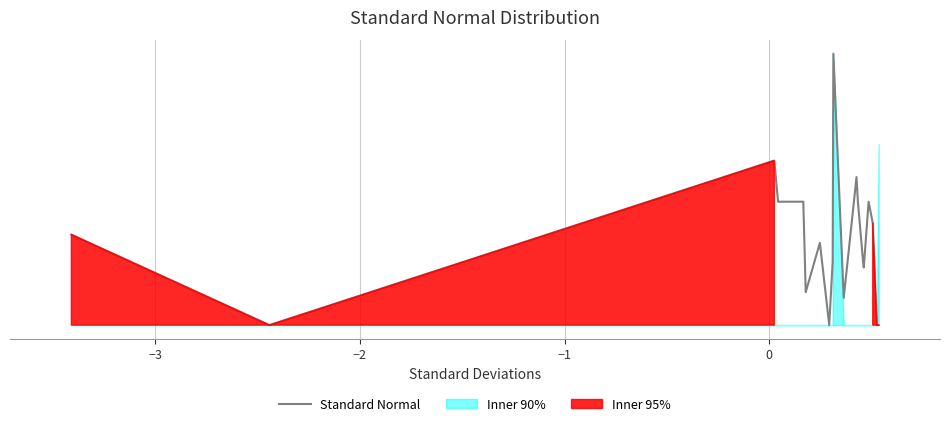

What is the average value?

0.3